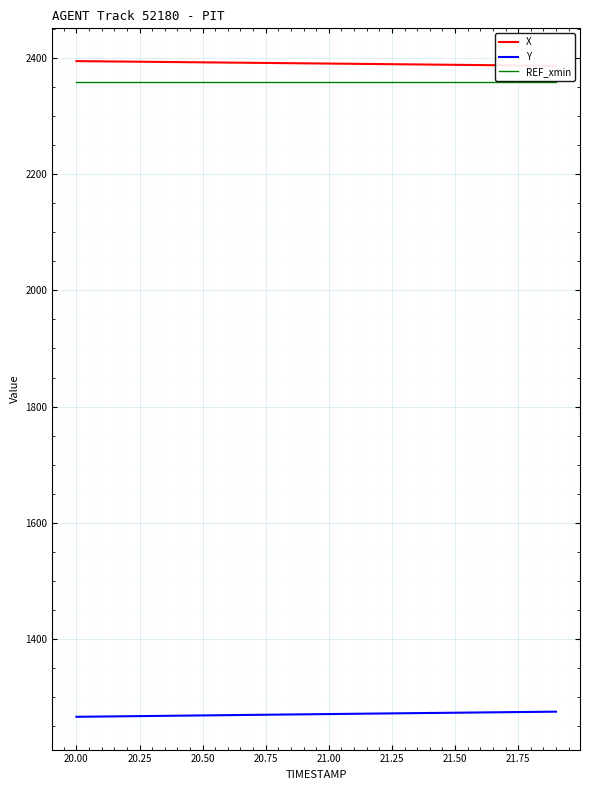

True or false: Y and REF_xmin intersect in this chart.

False